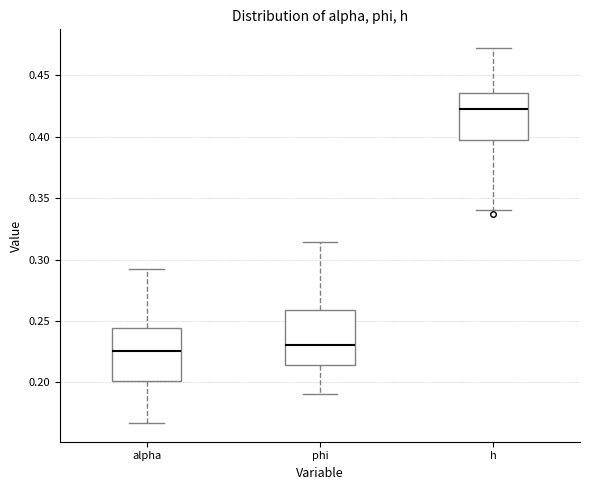

Where is the upper edge of the box for alpha on the y-axis? The values are not printed on the chart, so give them approximately, as read against the axis.

0.245